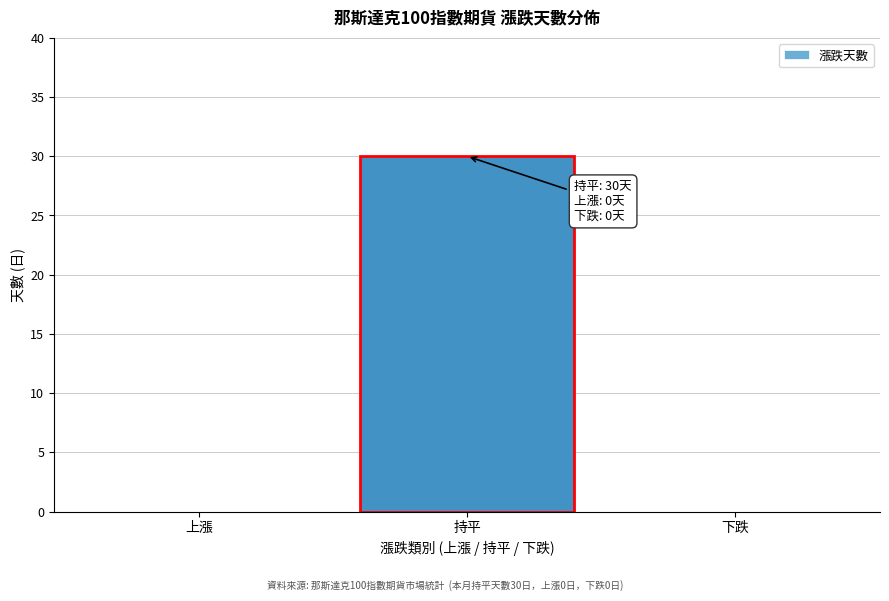

Reading right to left, extract all data points from this chart.

下跌=0	持平=30	上漲=0